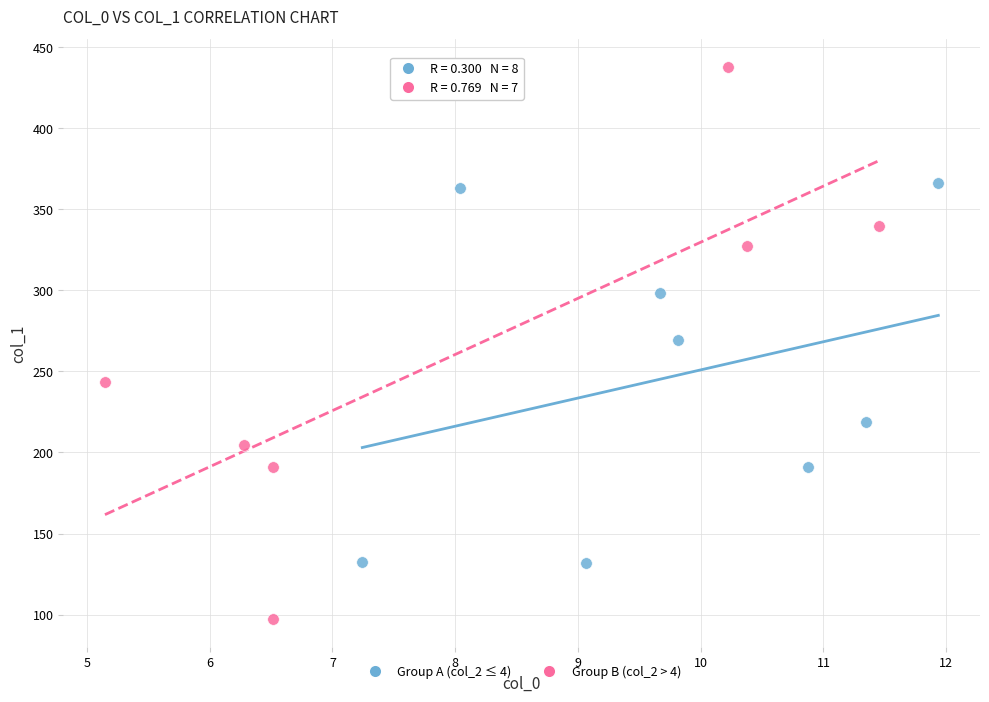

Which series contains the lowest Y value?

Group B (col_2 > 4)